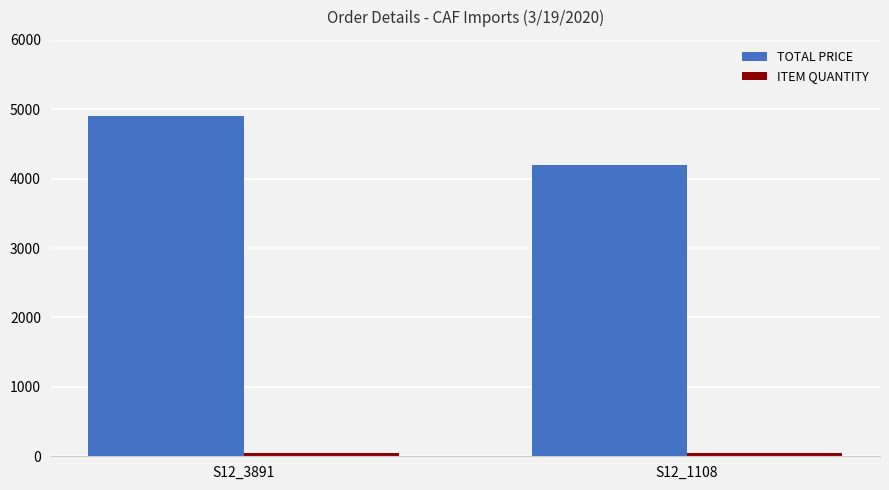

What is the sum of all TOTAL PRICE values?

9100